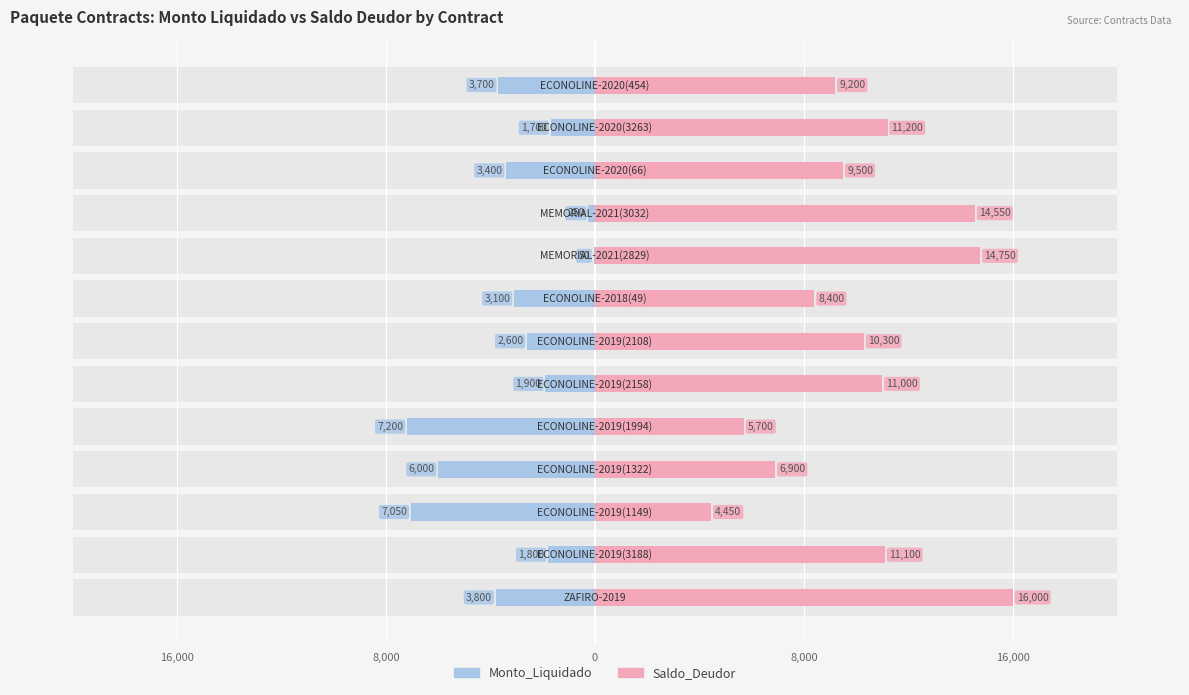

What is the minimum value shown in the chart?

-7200